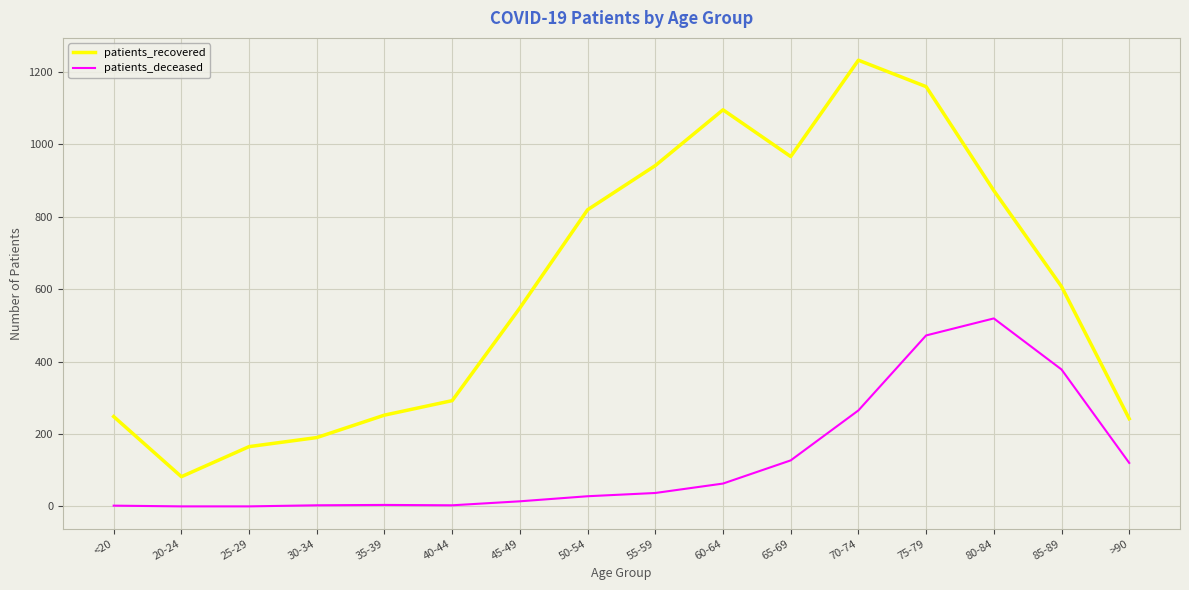

At which label does patients_recovered reach its minimum?

20-24